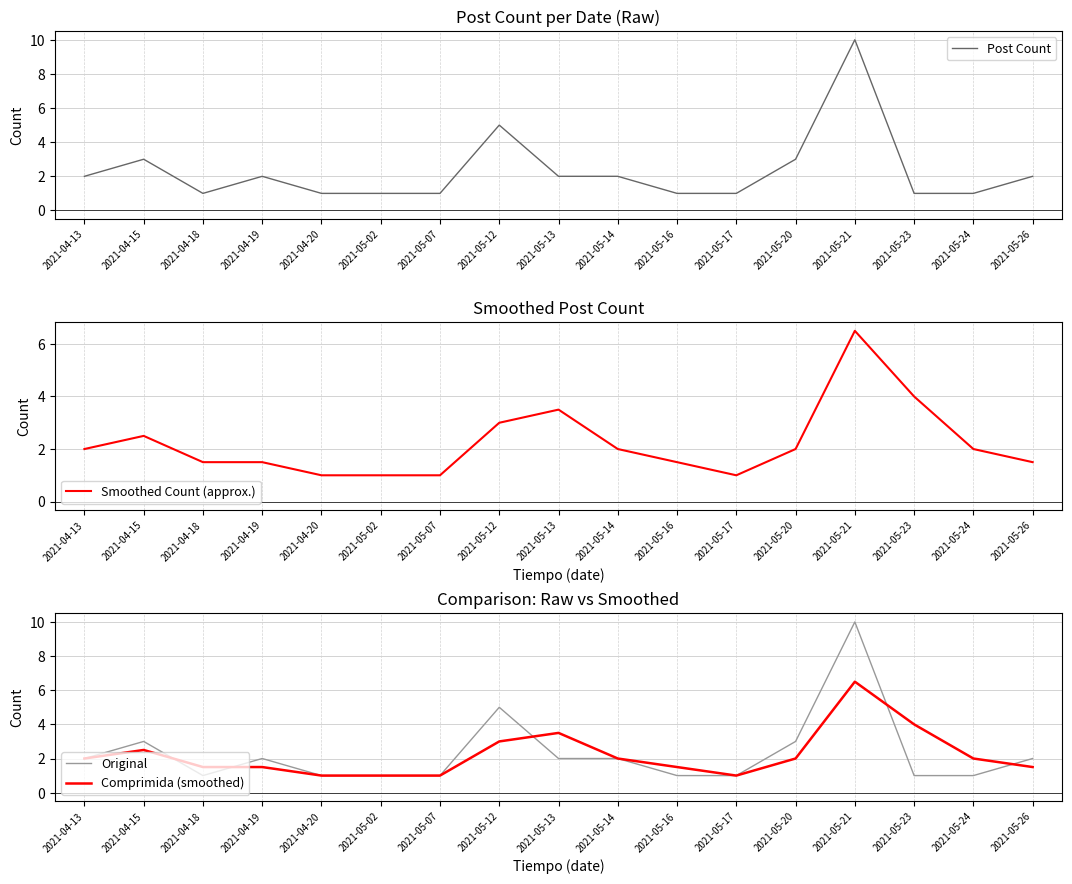

At how many categories does at least one series exceed 8?

1